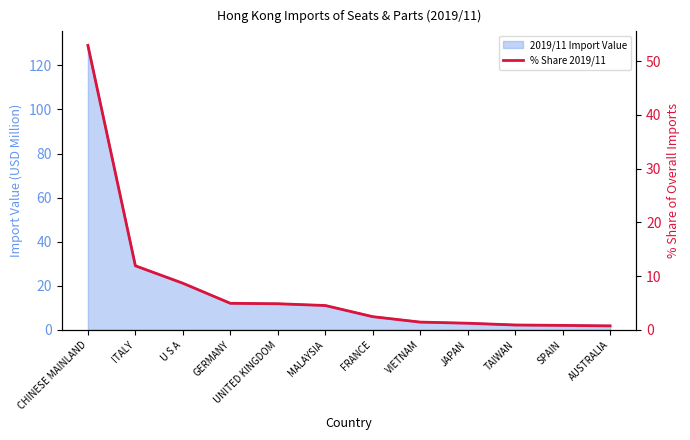

True or false: the data shows 0.9 at TAIWAN.

True